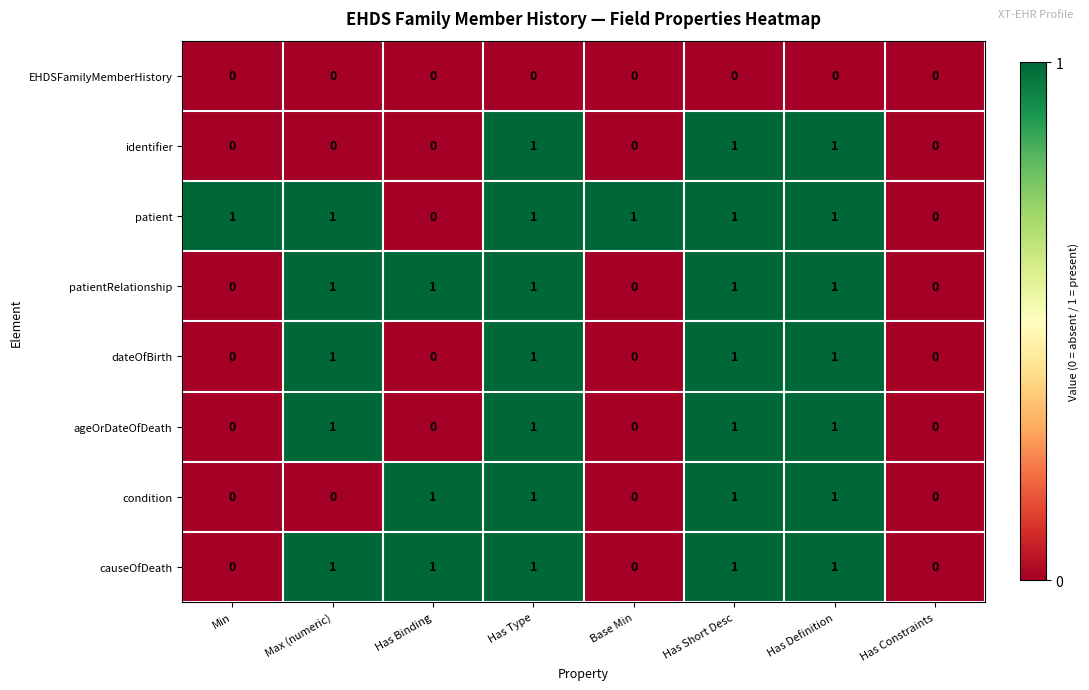

The value of ageOrDateOfDeath at Has Constraints is 0. True or false?

True